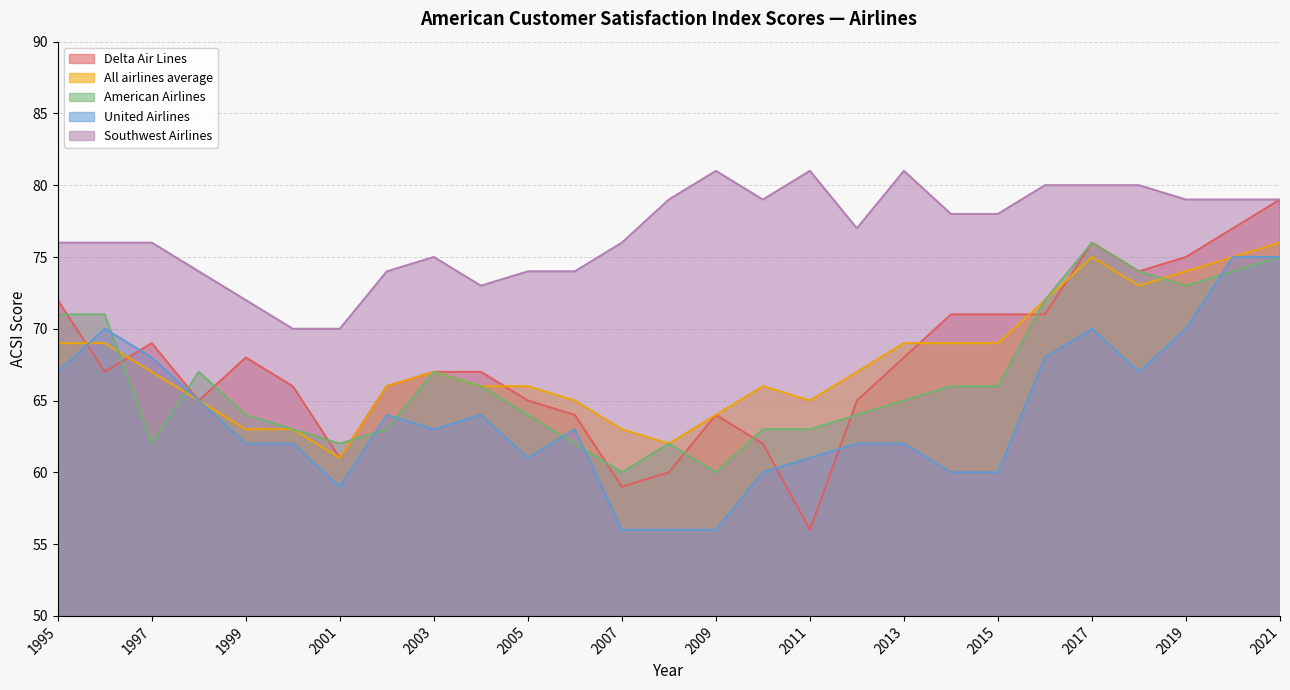

Does the chart have visible grid lines?

Yes